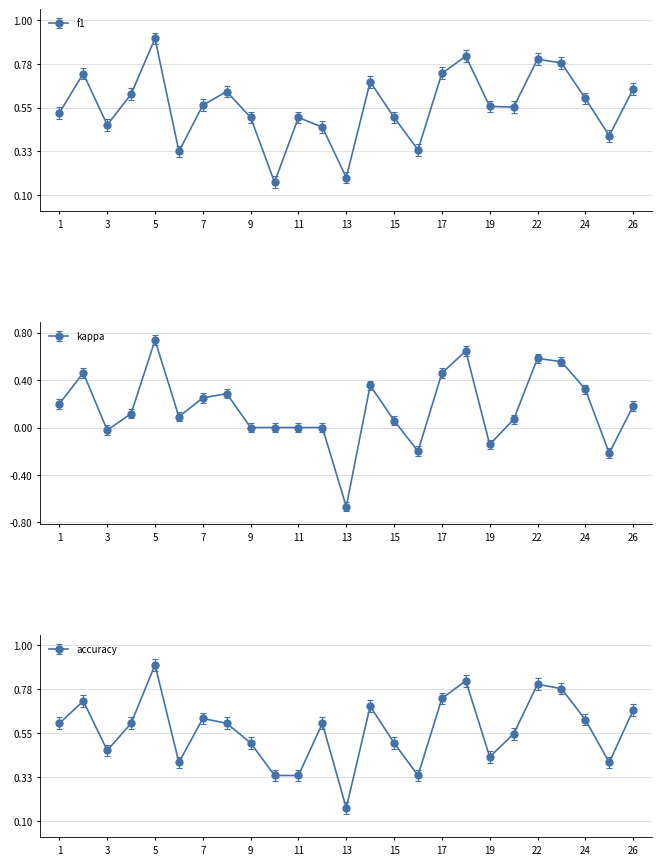

At which label is accuracy closest to 0?

13